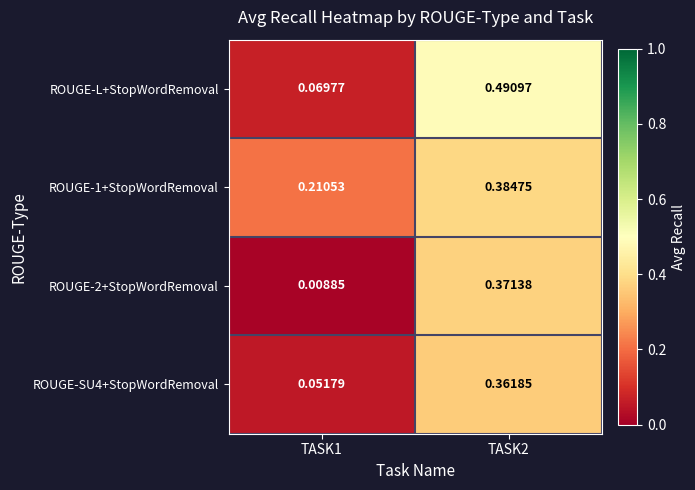

Is the value of ROUGE-2+StopWordRemoval at TASK2 greater than the value of ROUGE-L+StopWordRemoval at TASK1?

Yes